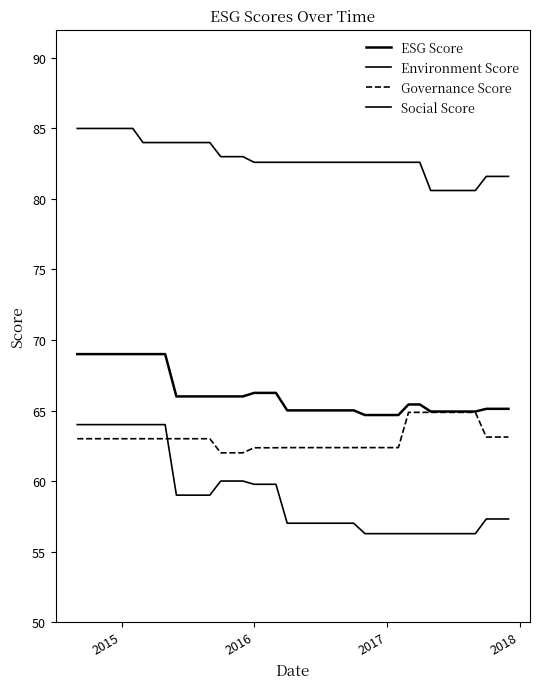

Does the chart display data point markers on the line(s)?

No